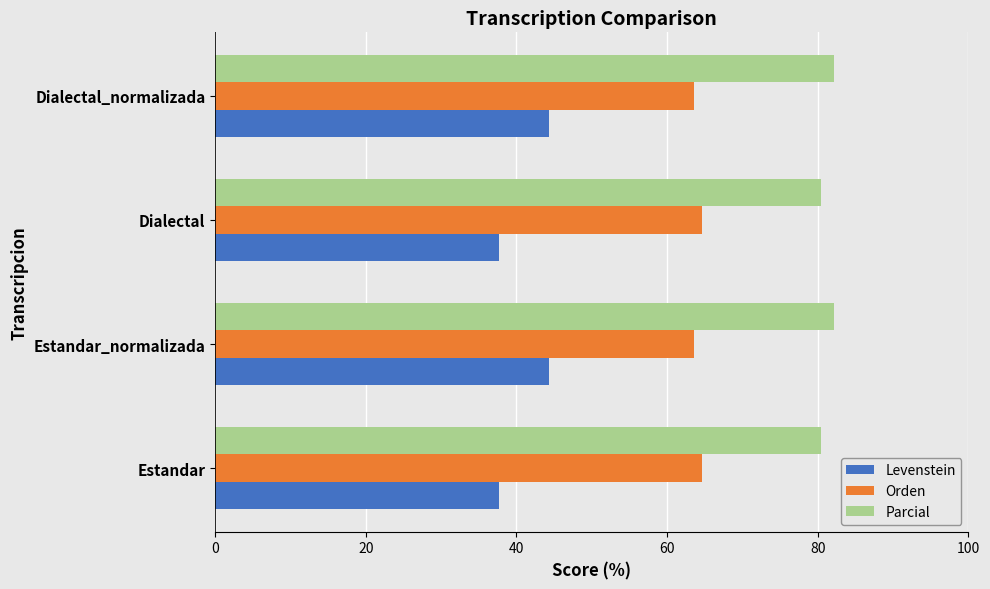

Read the Parcial value at Estandar_normalizada.

82.2